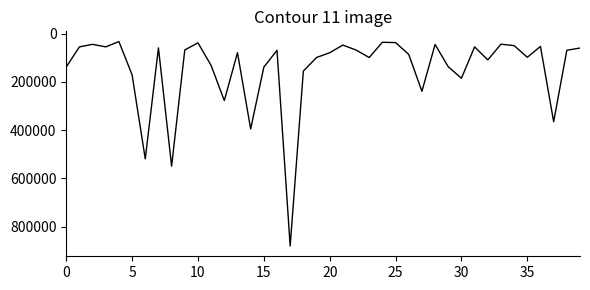

What is the difference between the maximum and minimum values?

847100